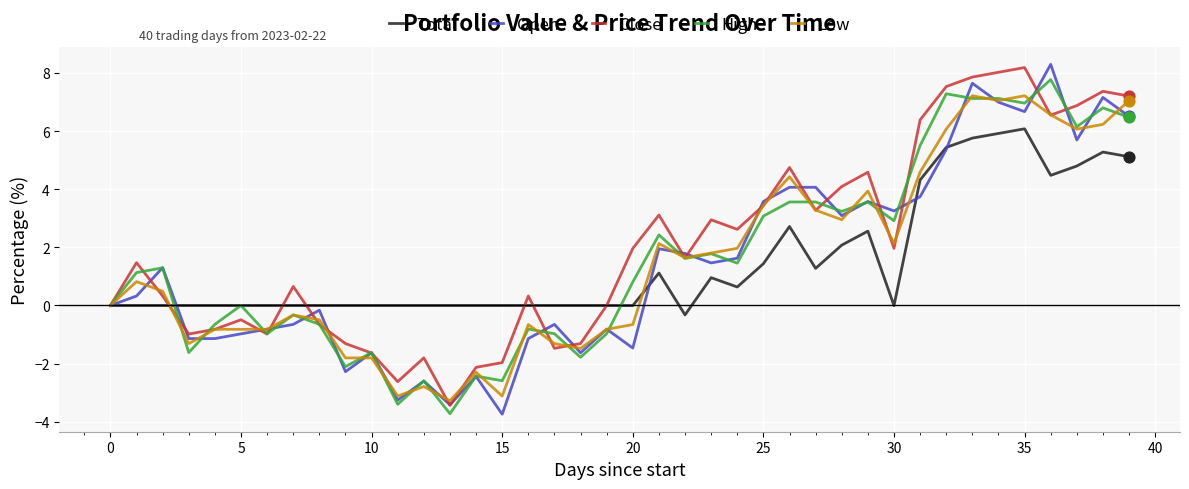

What is the maximum value shown in the chart?

8.3